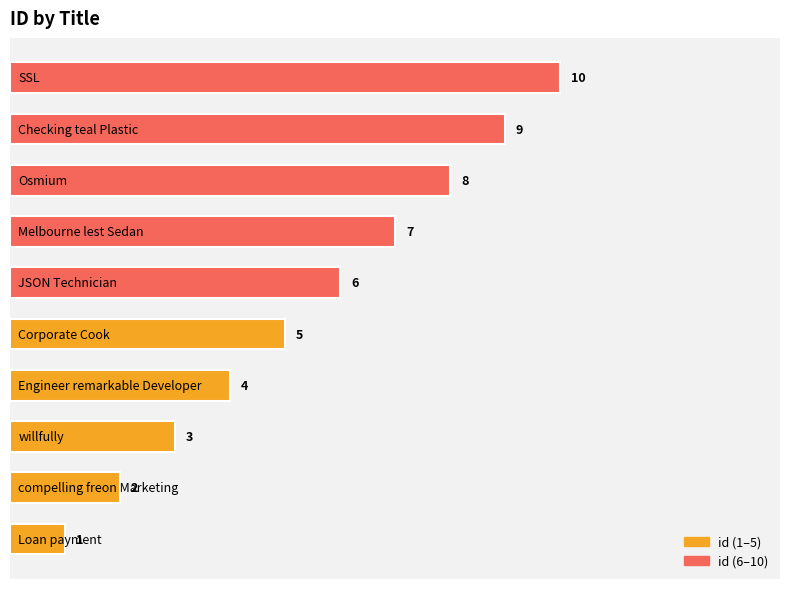

What is the difference between the maximum and second lowest values?

8